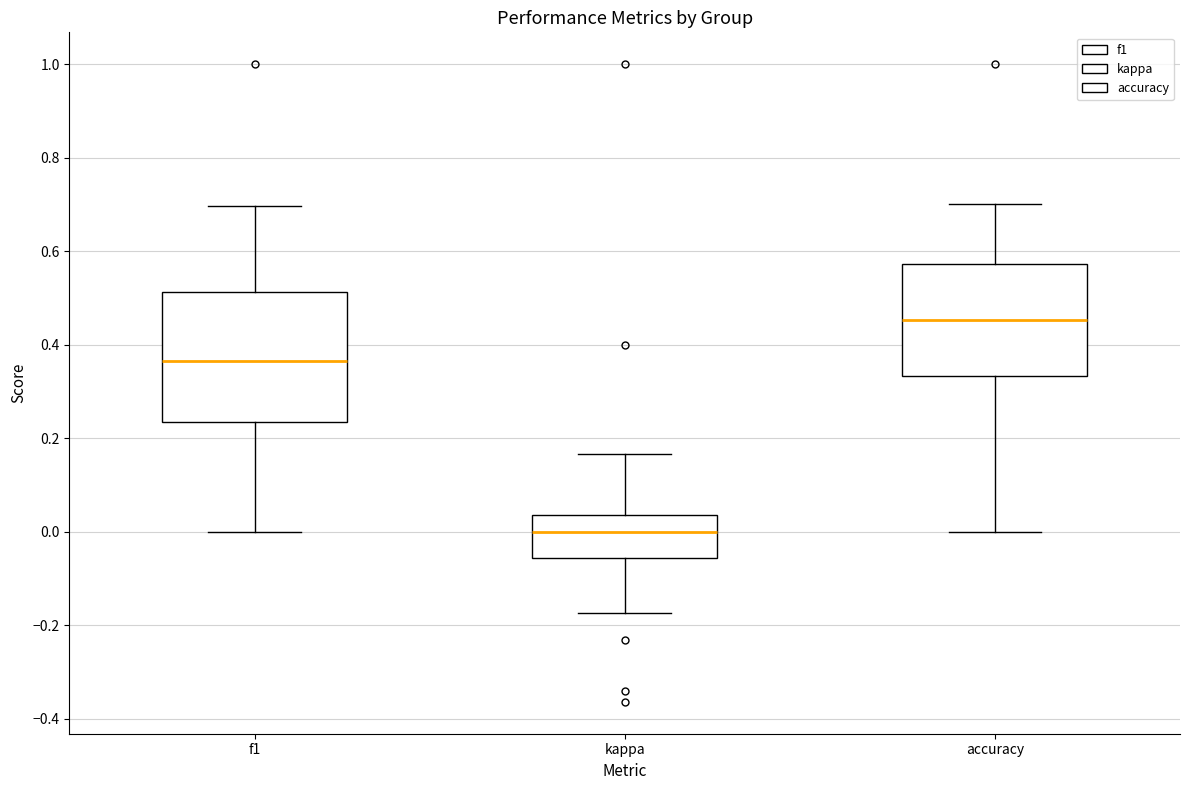

Which box has the highest median line?

accuracy